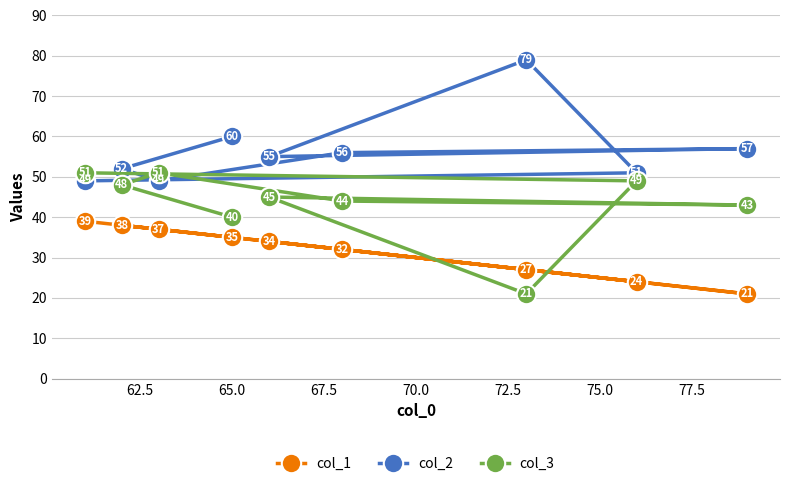

What are all the series names shown in the legend?

col_1, col_2, col_3